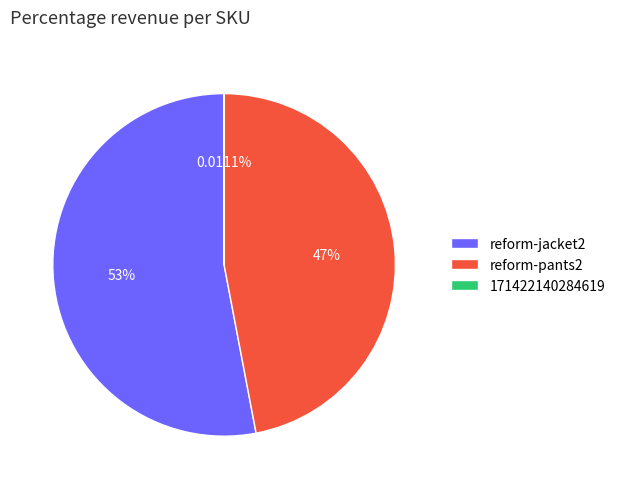

Does reform-jacket2 account for over 50% of the chart?

Yes